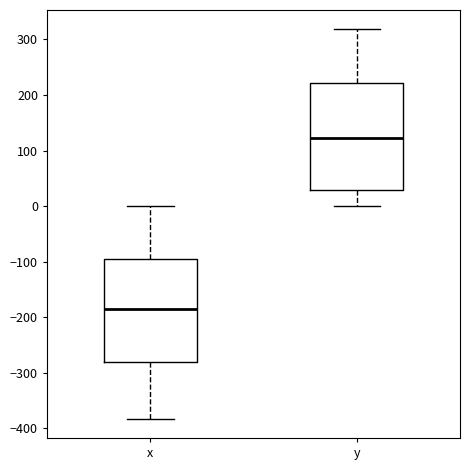

Where is the lower edge of the box for y on the y-axis? The values are not printed on the chart, so give them approximately, as read against the axis.

30